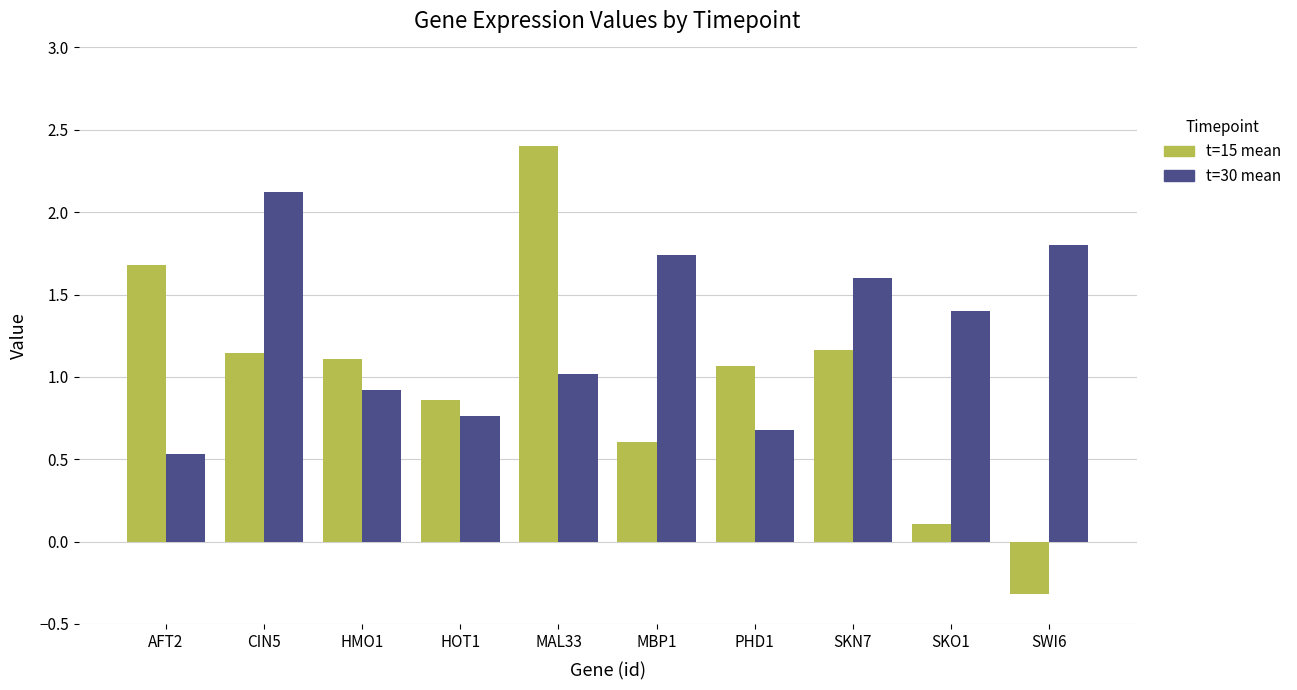

What position from the right is SKN7?

3